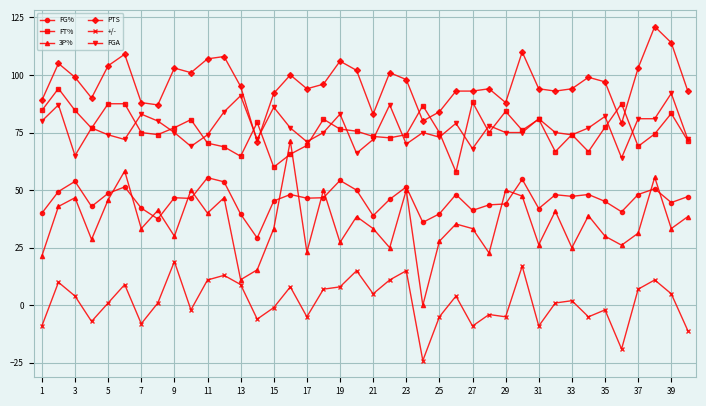

What is the average value of the FG% series?

45.8